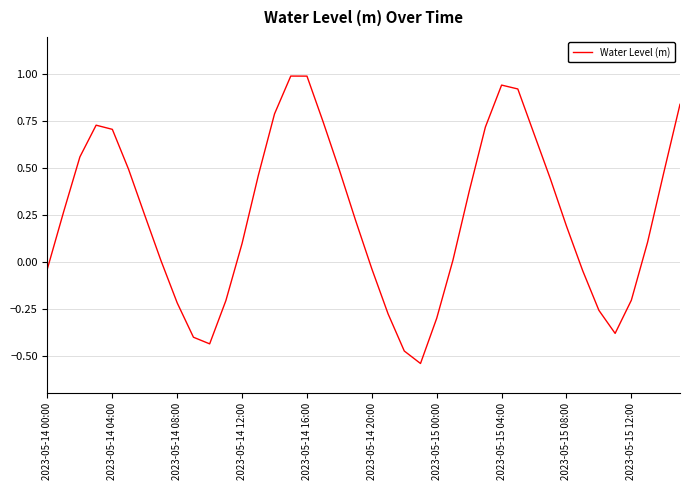

How many distinct data groups are displayed?

1